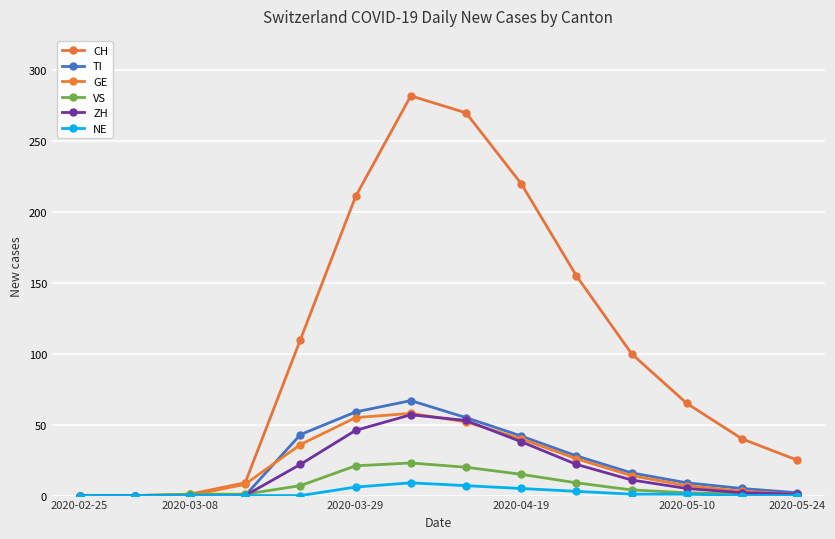

What is the highest value of the NE series?

9